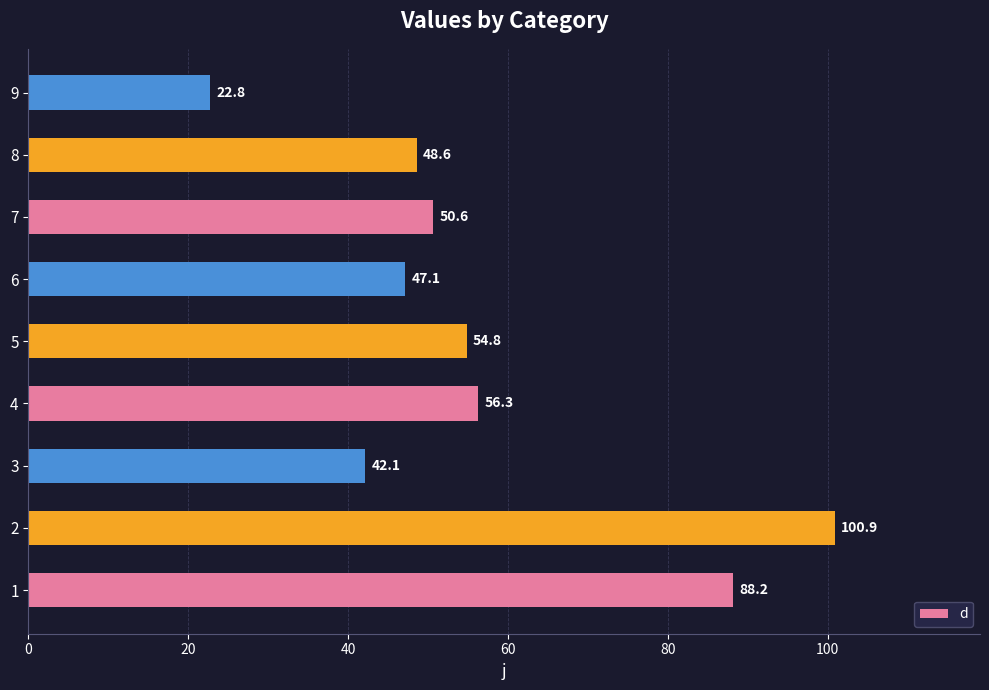

Reading bottom to top, transcribe all the data shown in this chart.

88.2	100.9	42.1	56.3	54.8	47.1	50.6	48.6	22.8